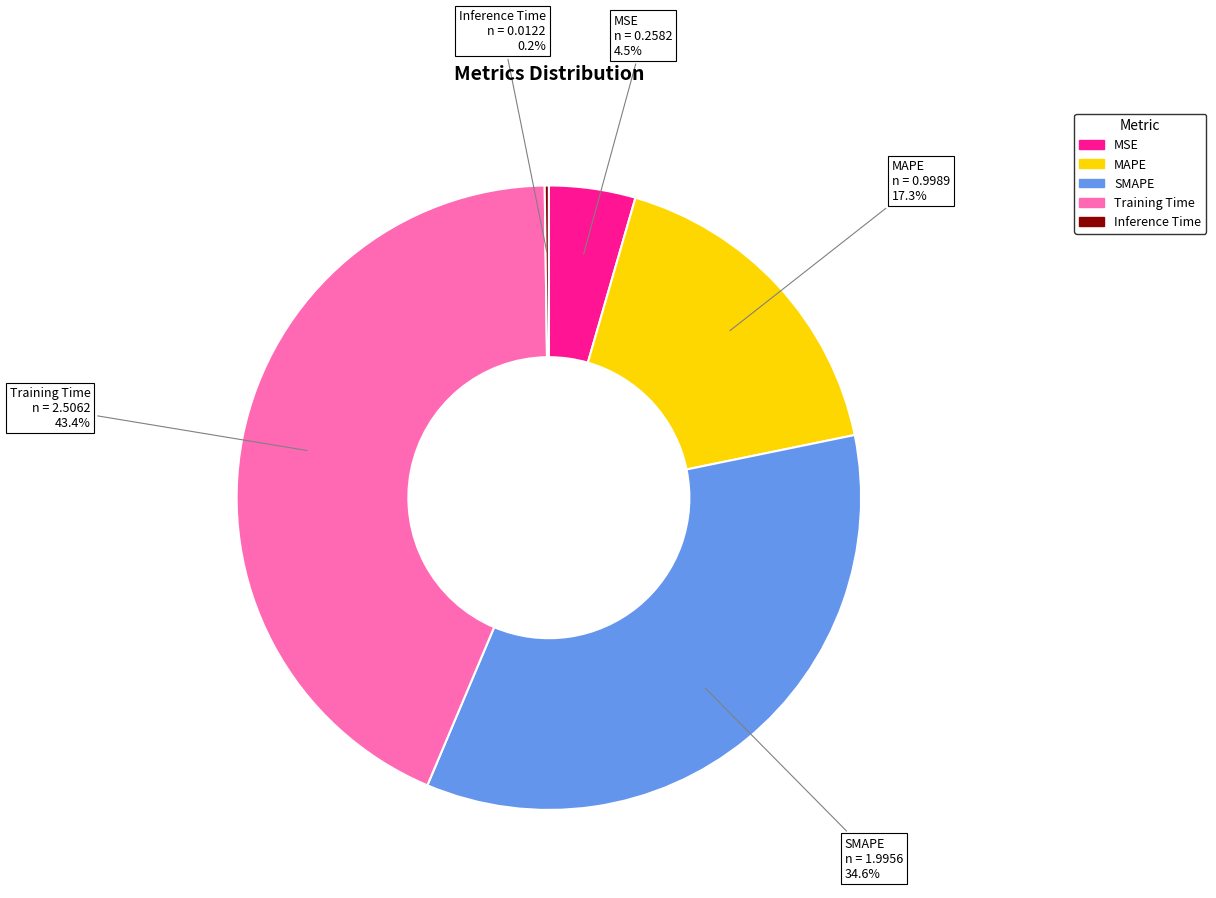

Does MAPE represent more than half of the total?

No